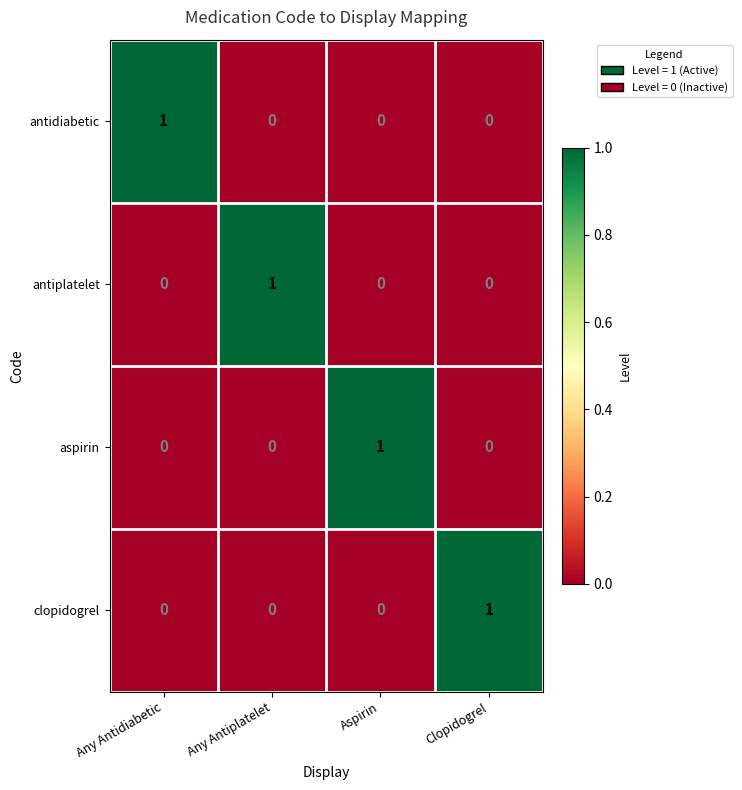

At how many categories does at least one series exceed 0?

4